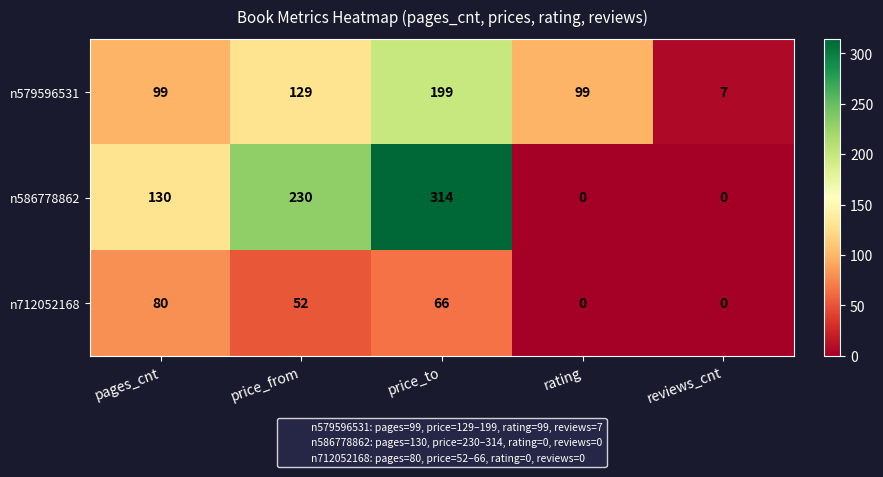

The n586778862 series shows 130 at pages_cnt. True or false?

True